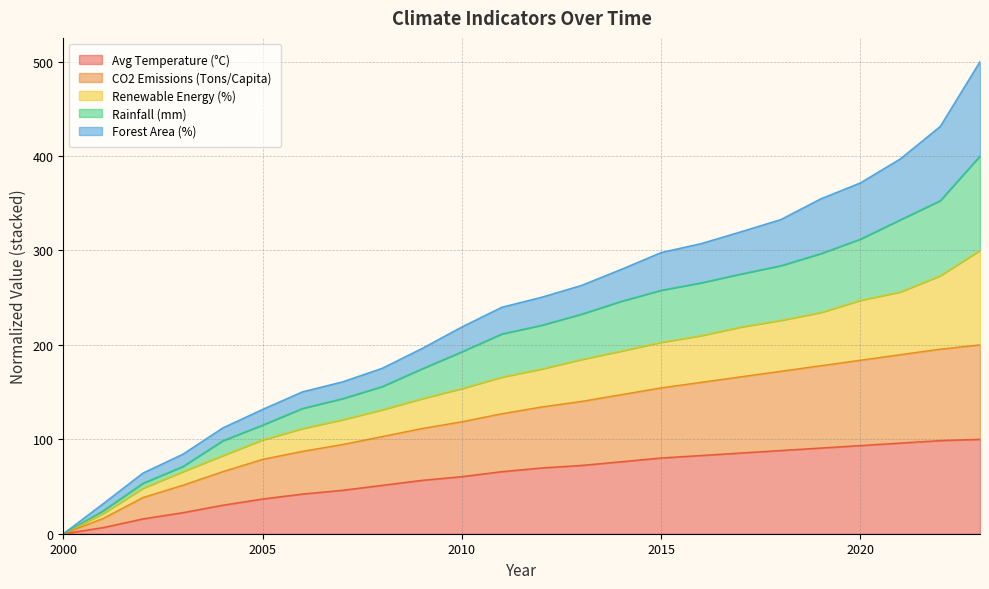

What is the approximate value of CO2 Emissions (Tons/Capita) at 2015?

154.5